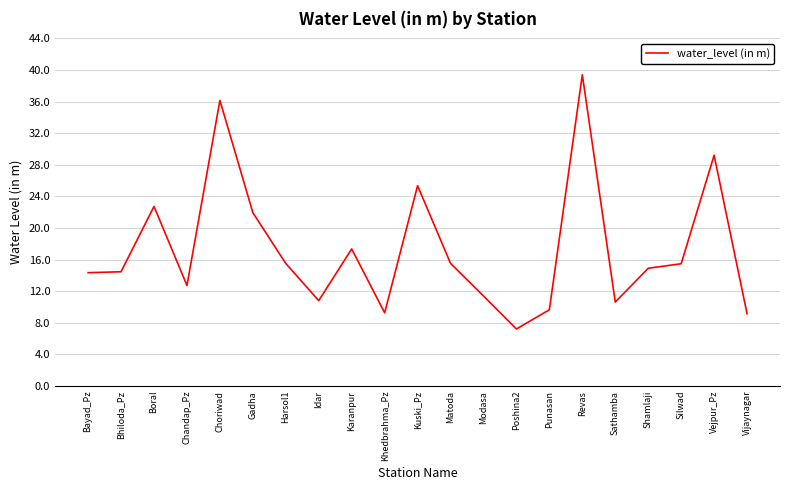

The chart shows a value of 12.7 at Chandap_Pz. True or false?

True